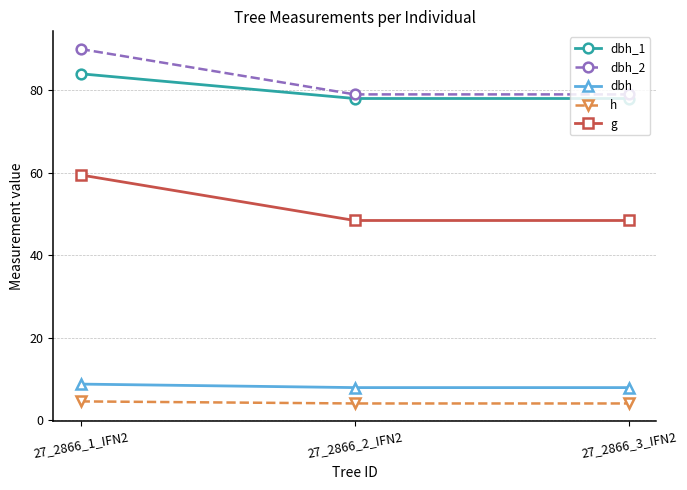

At how many categories does at least one series exceed 68?

3